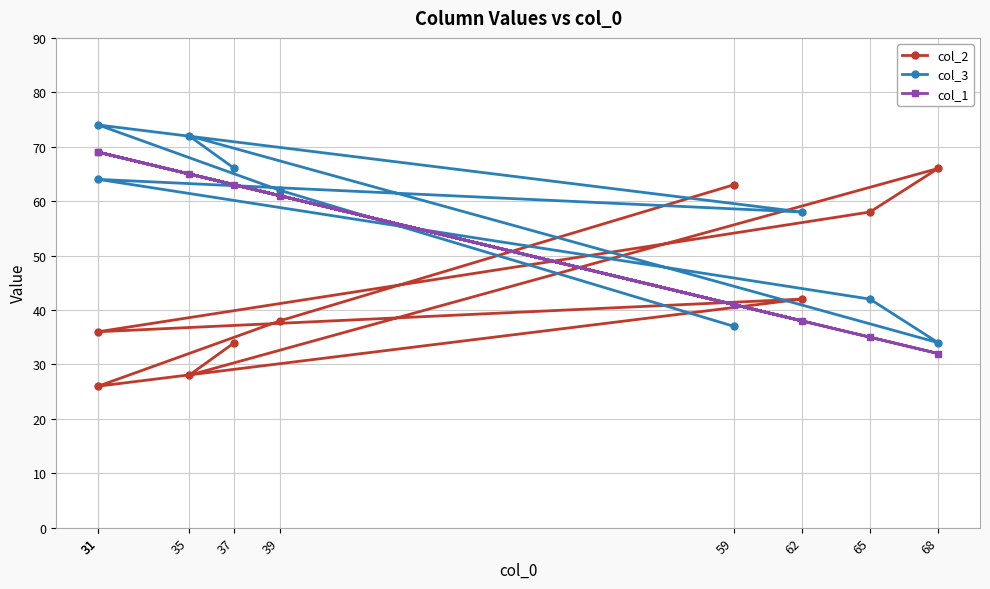

How many interior local valleys does the col_3 series have?

2